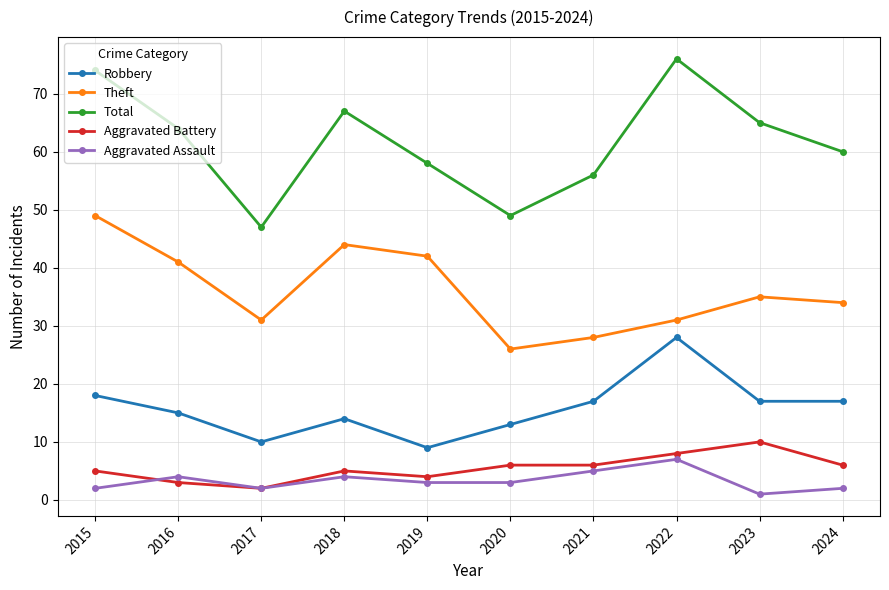

True or false: Aggravated Assault and Robbery cross at least once.

False